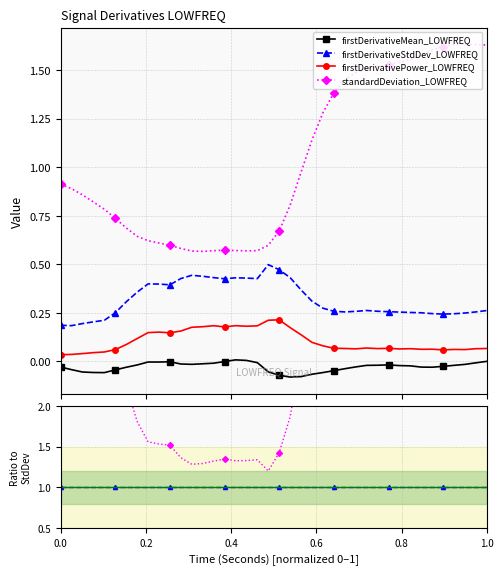

Is the value of standardDeviation_LOWFREQ at 29 greater than the value of firstDerivativePower_LOWFREQ at 35?

Yes